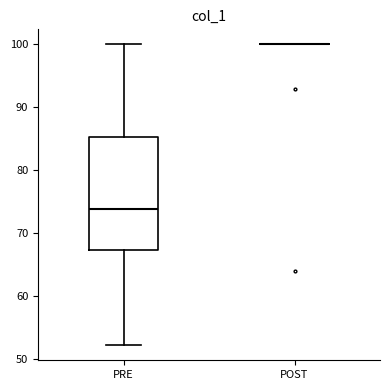

Where does the median line of the box for PRE sit on the y-axis? The values are not printed on the chart, so give them approximately, as read against the axis.

74